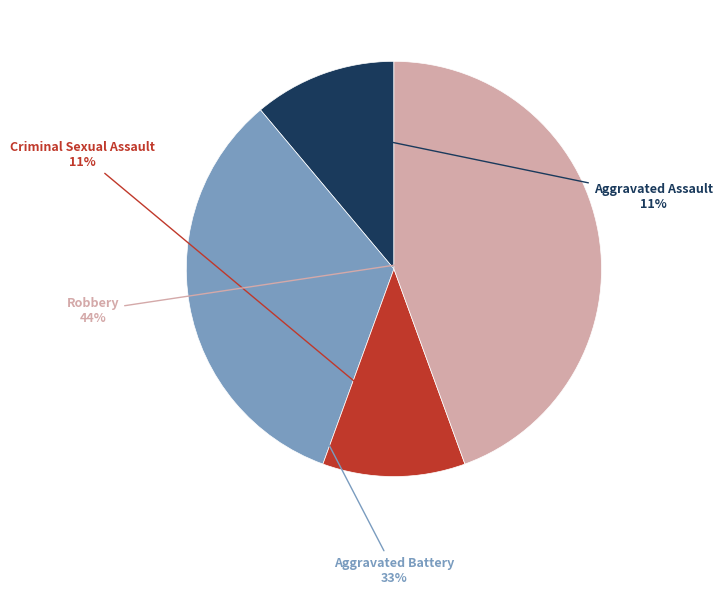

Is there any slice that represents more than half of the pie?

No